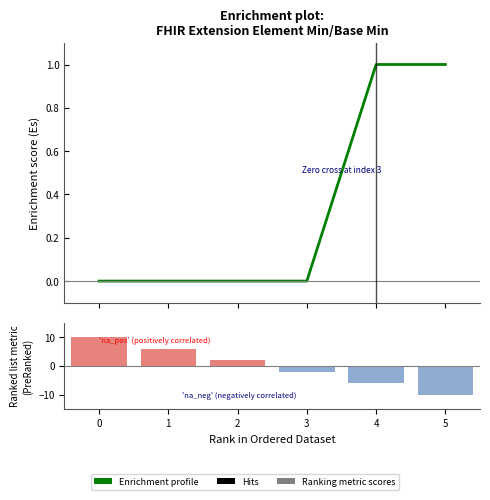

Between 5 and 3, which is larger?

5